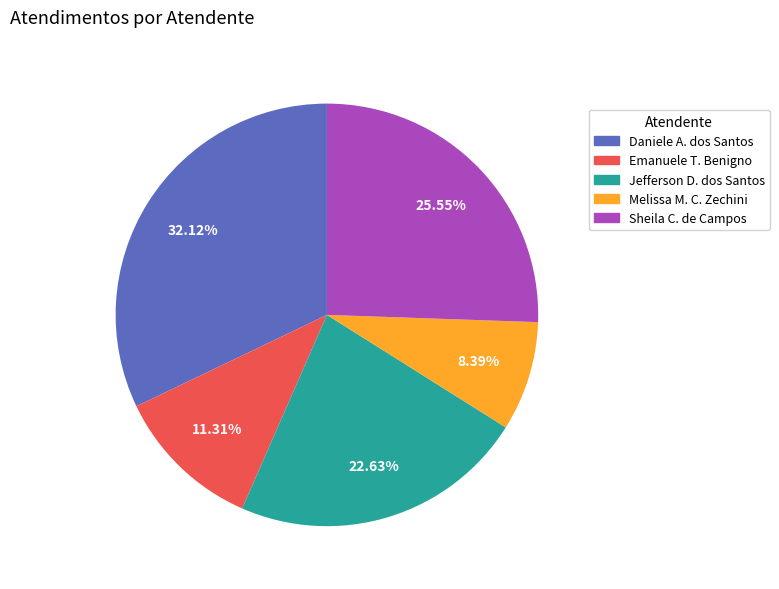

Is there a majority slice in this chart?

No